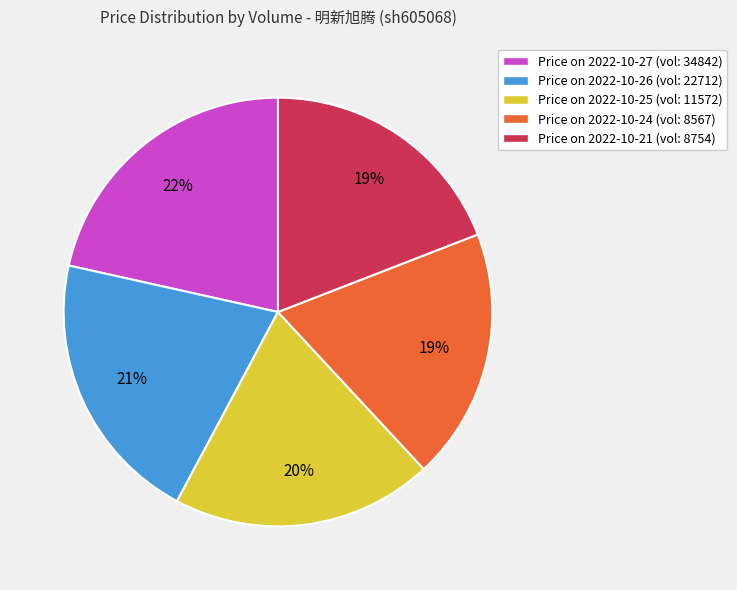

To the nearest percent, what is the difference between the largest and smallest slice percentages?

3%